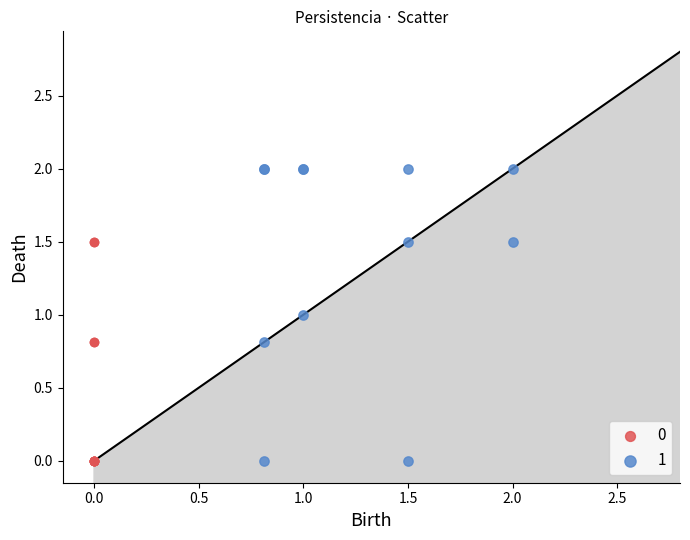

What are all the series names shown in the legend?

0, 1